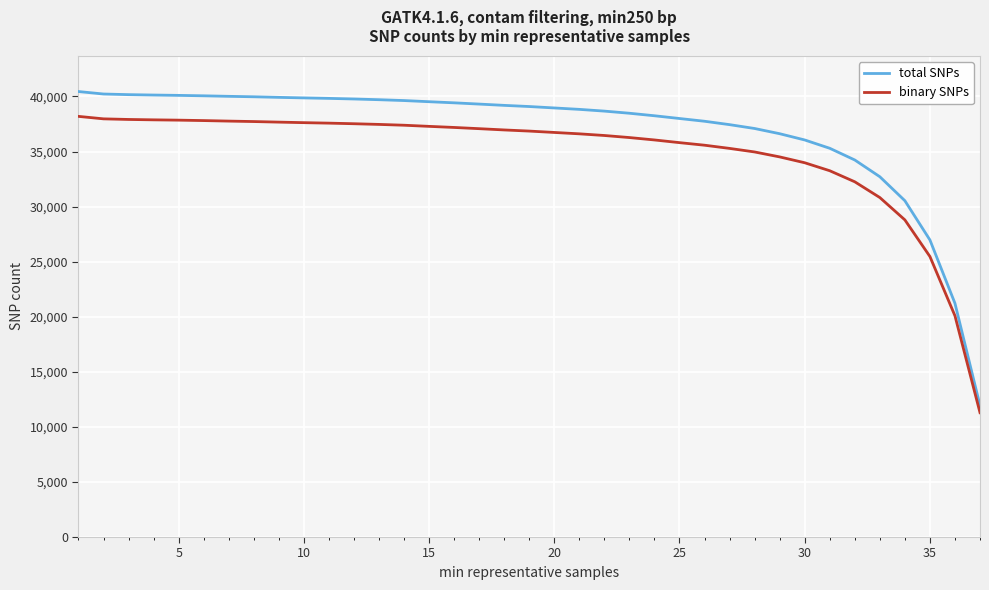

Rank the series by their maximum value, from highest to lowest.

total SNPs, binary SNPs